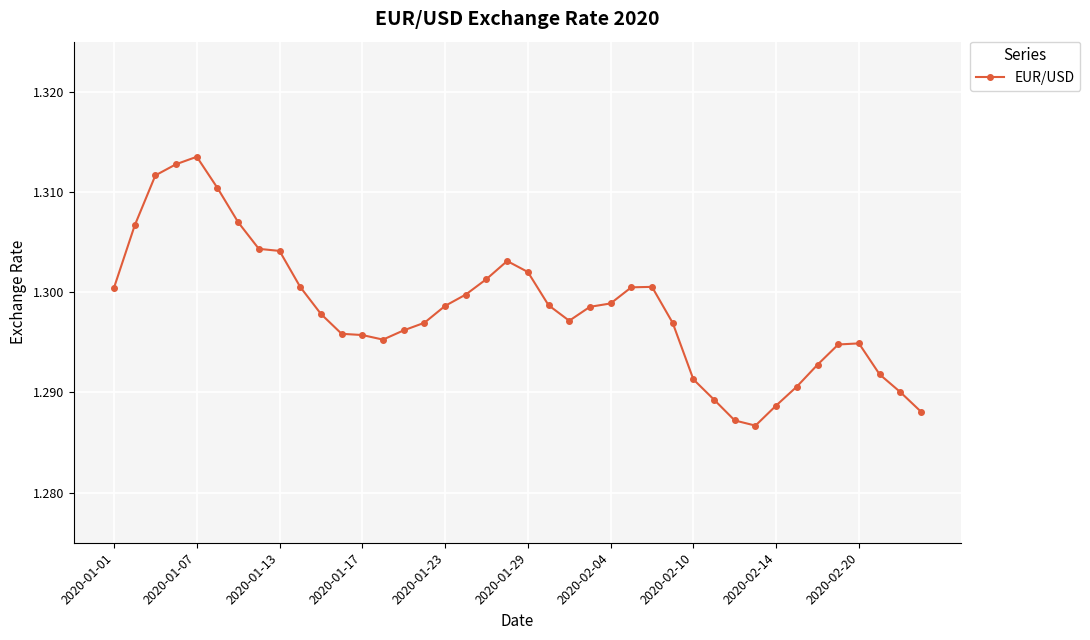

What is the sum of all values?

51.9